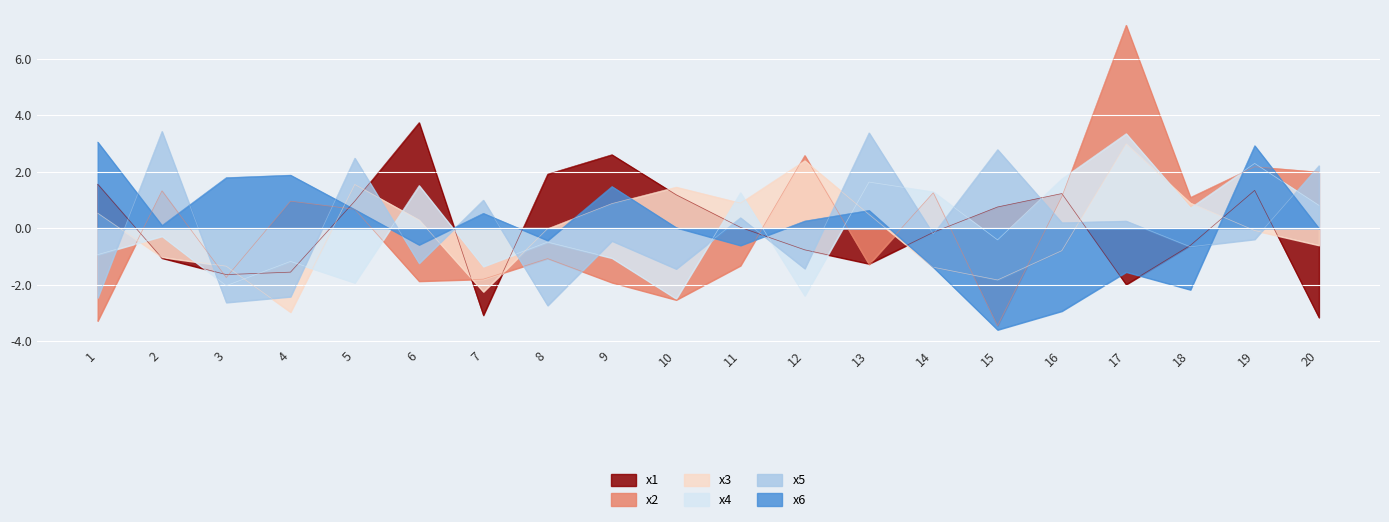

Which label corresponds to the smallest value in the chart?

15